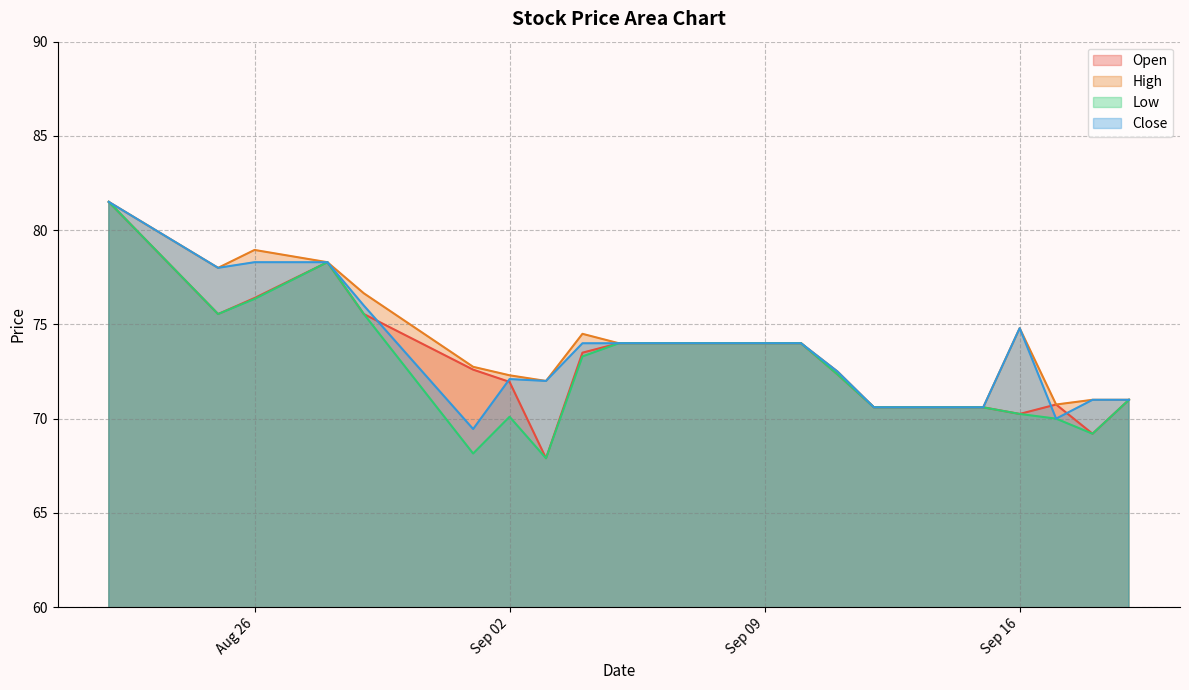

The Close series shows 81.5 at 2025-08-22. True or false?

True